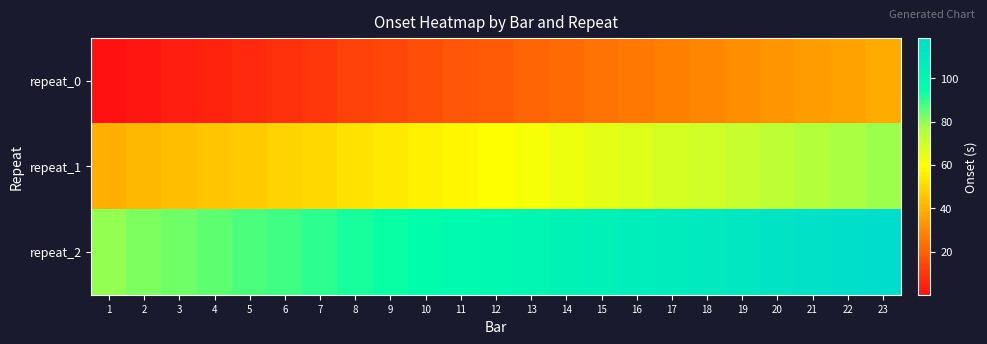

What is the total value across all series at 8?

157.1